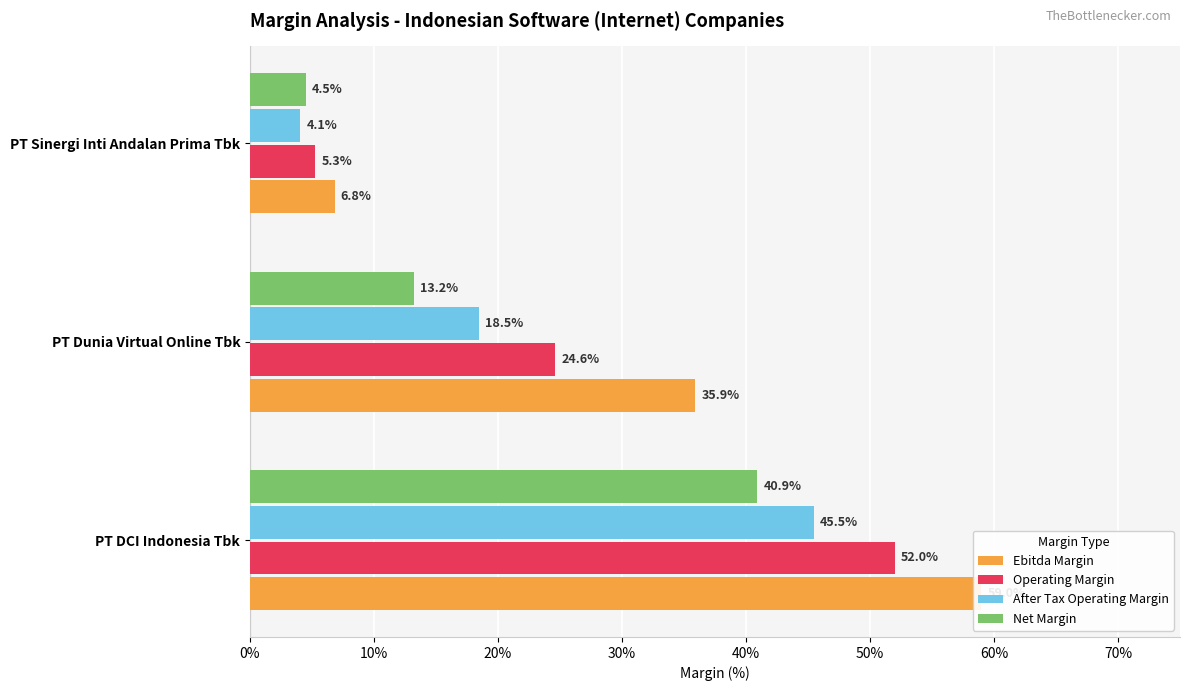

Is it true that Operating Margin equals 0.7 at 0%?

False